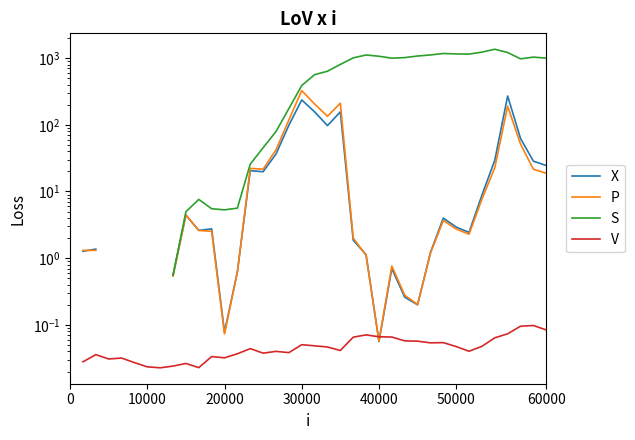

How many values in V are above zero?

37